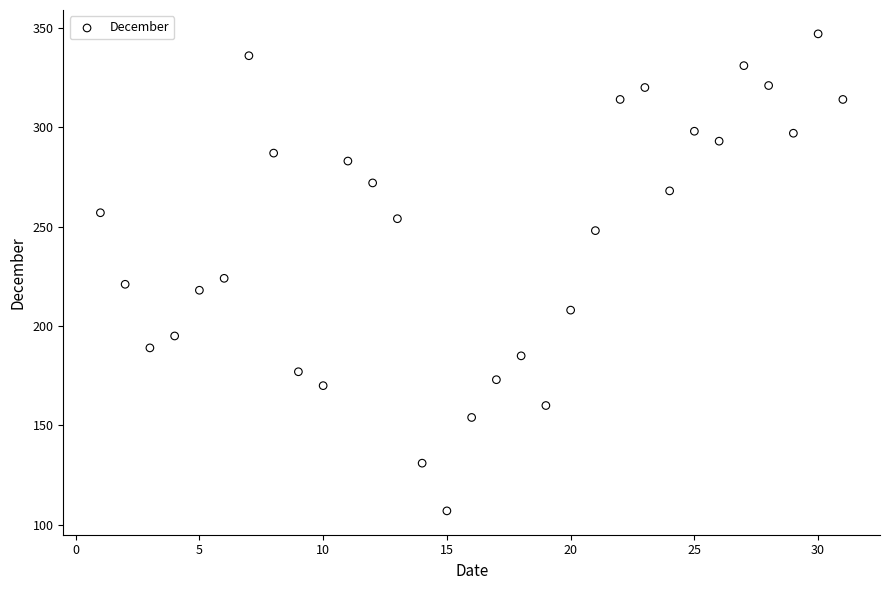

What Y value in the scatter plot is closest to 227?

224